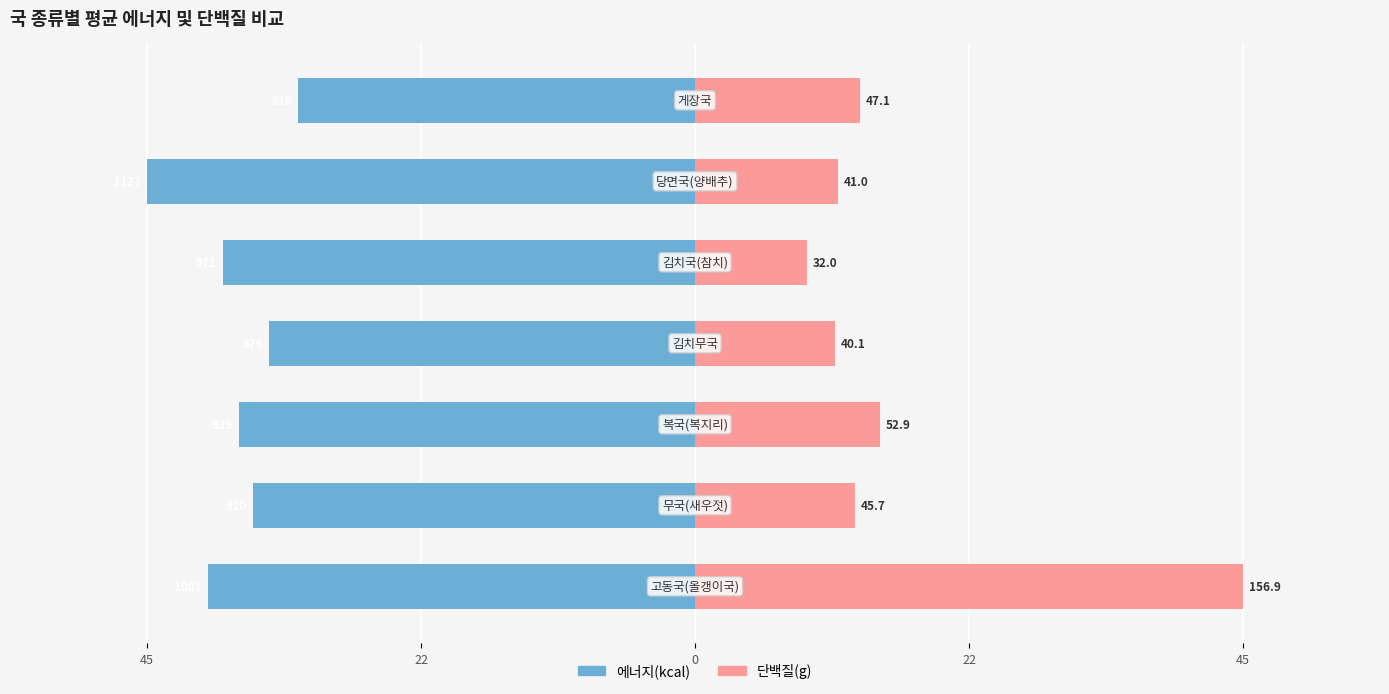

What is the average value of the 에너지(kcal) series?

-37.9